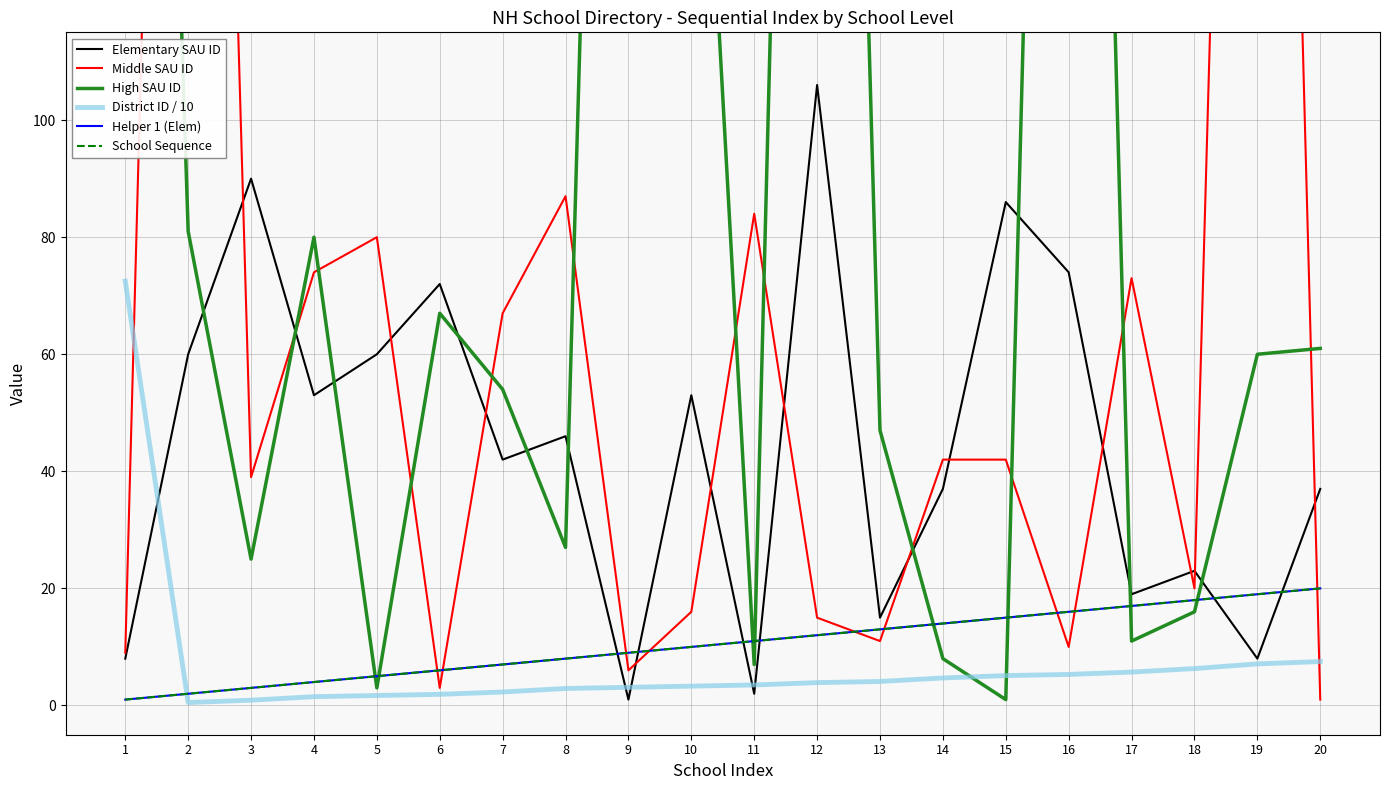

What is the sum of the Middle SAU ID values at 9 and 10?

22.0